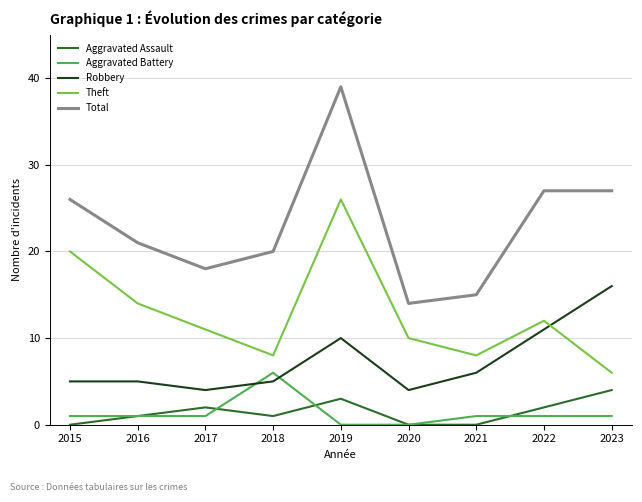

True or false: Aggravated Assault and Total intersect in this chart.

False